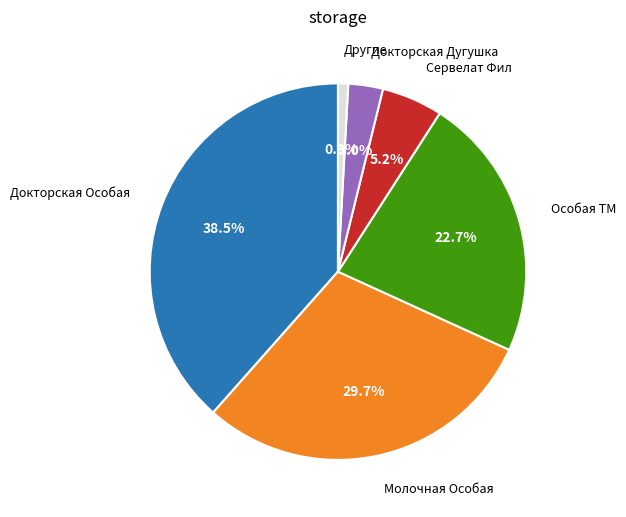

Is there any slice that represents more than half of the pie?

No